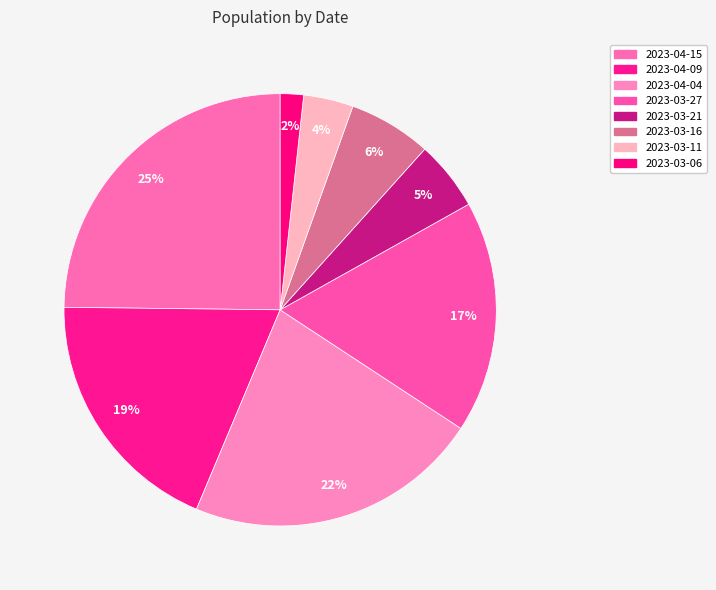

Does 2023-03-21 account for over 50% of the chart?

No